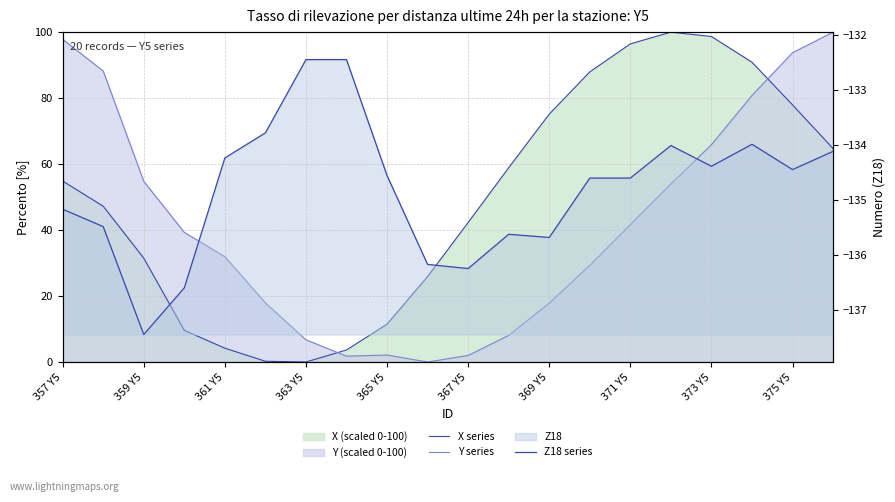

List the labels in order of X series value, largest first.

15, 16, 14, 17, 13, 18, 12, 19, 11, 357 Y5, 359 Y5, 10, 361 Y5, 375 Y5, 373 Y5, 363 Y5, 365 Y5, 371 Y5, 367 Y5, 369 Y5